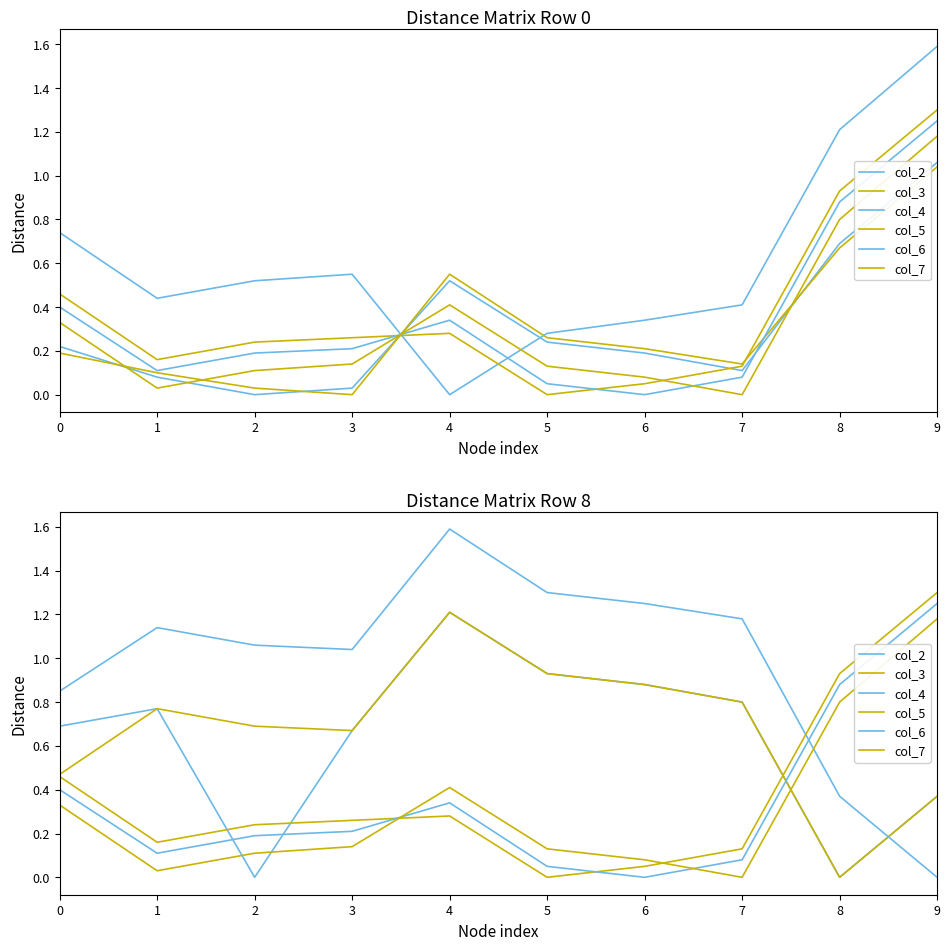

What is the sum of the col_6 values at 0 and 2?

0.6